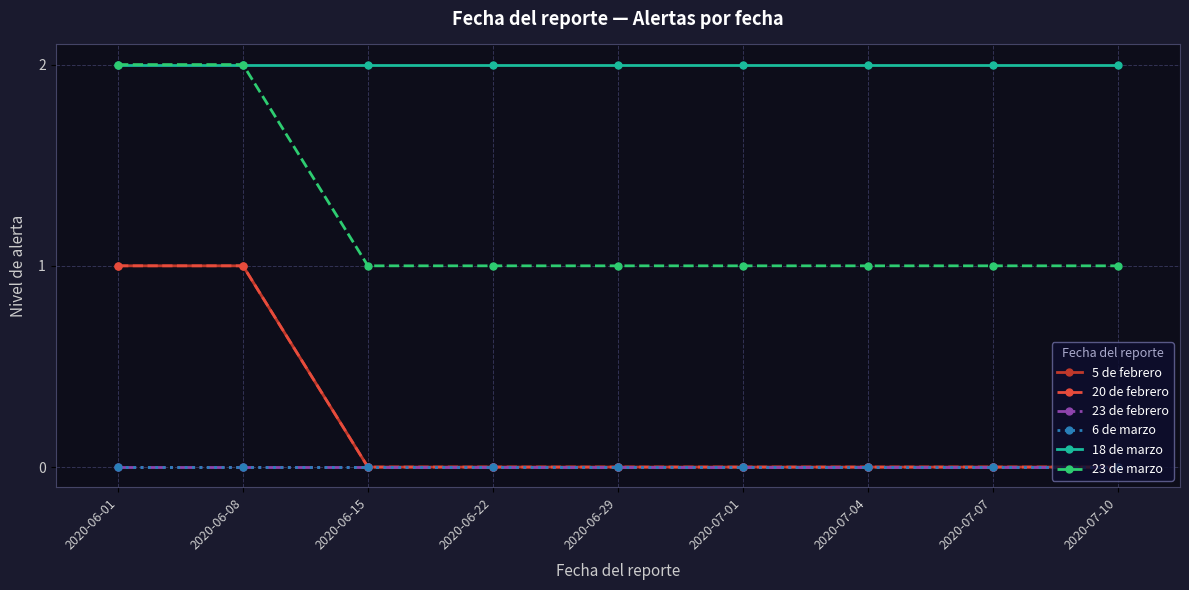

Does the chart have visible grid lines?

Yes